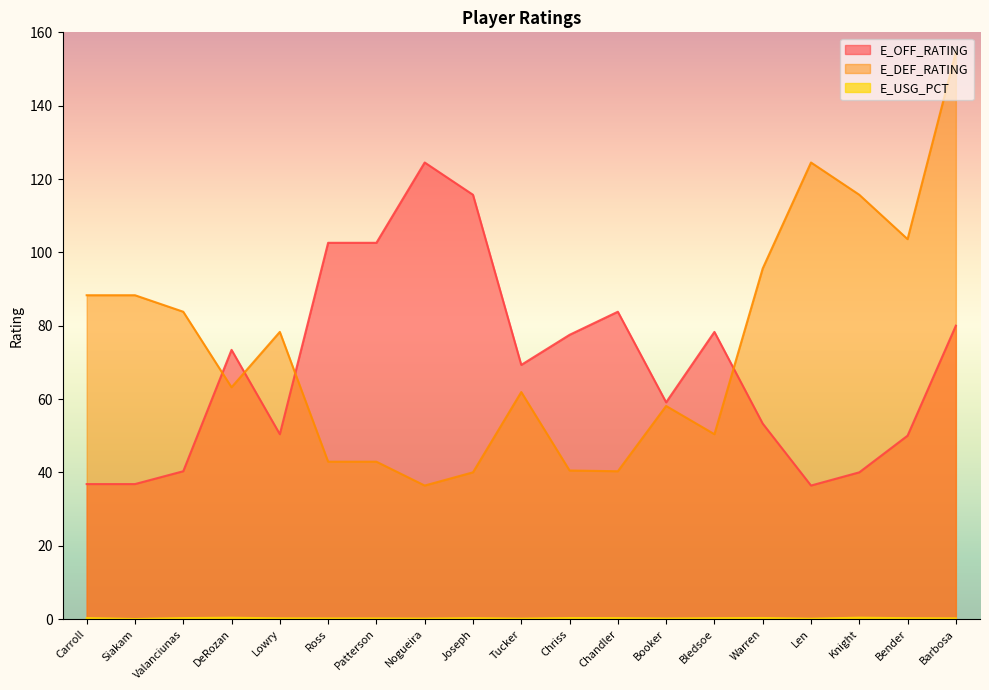

Is the value of E_DEF_RATING at Warren greater than the value of E_USG_PCT at Nogueira?

Yes